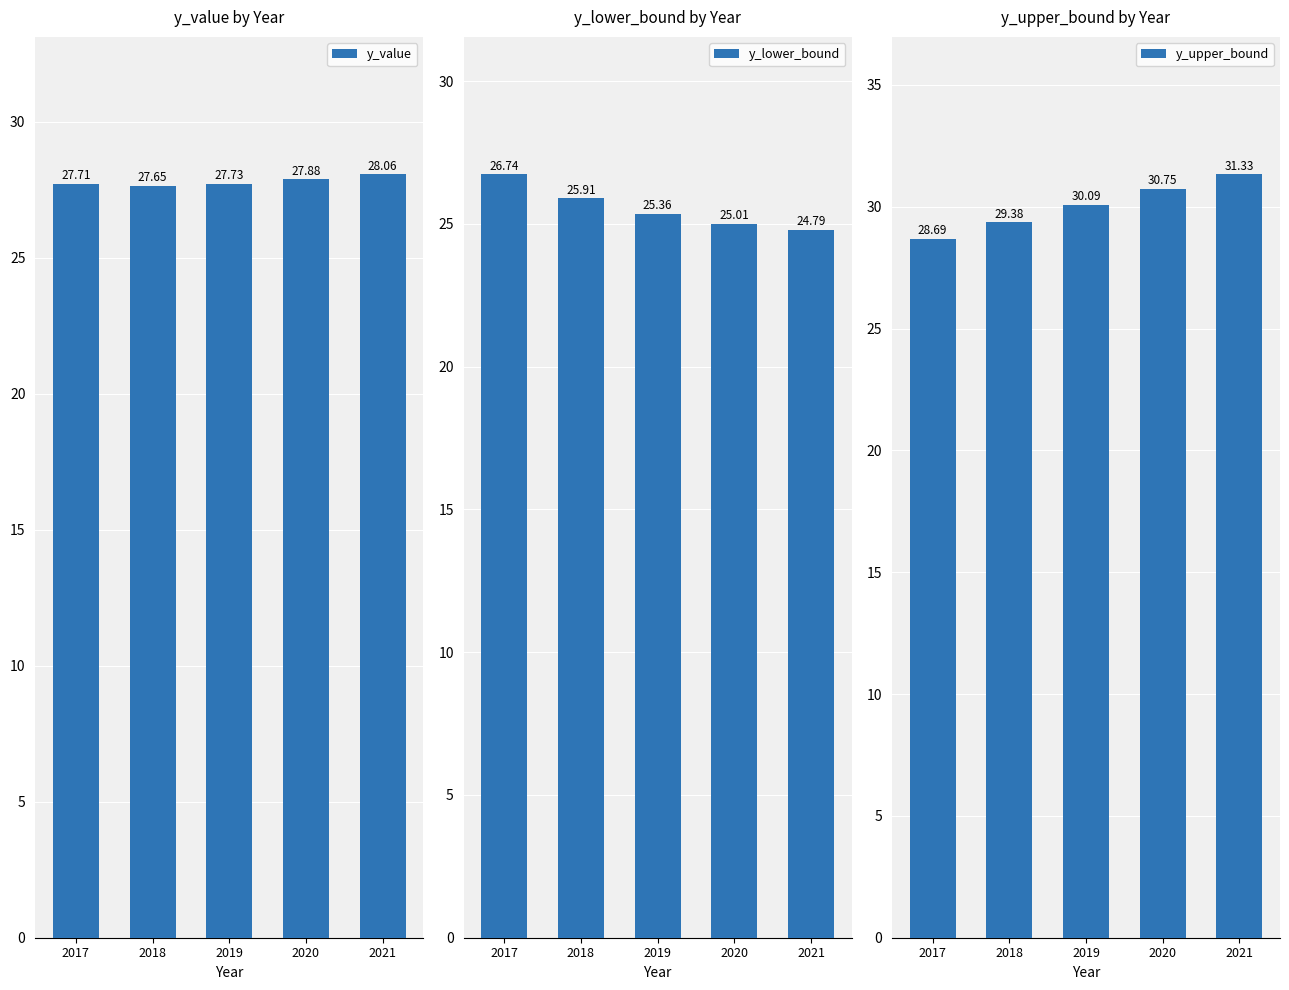

What is the difference between the maximum and minimum values in the y_value series?

0.4